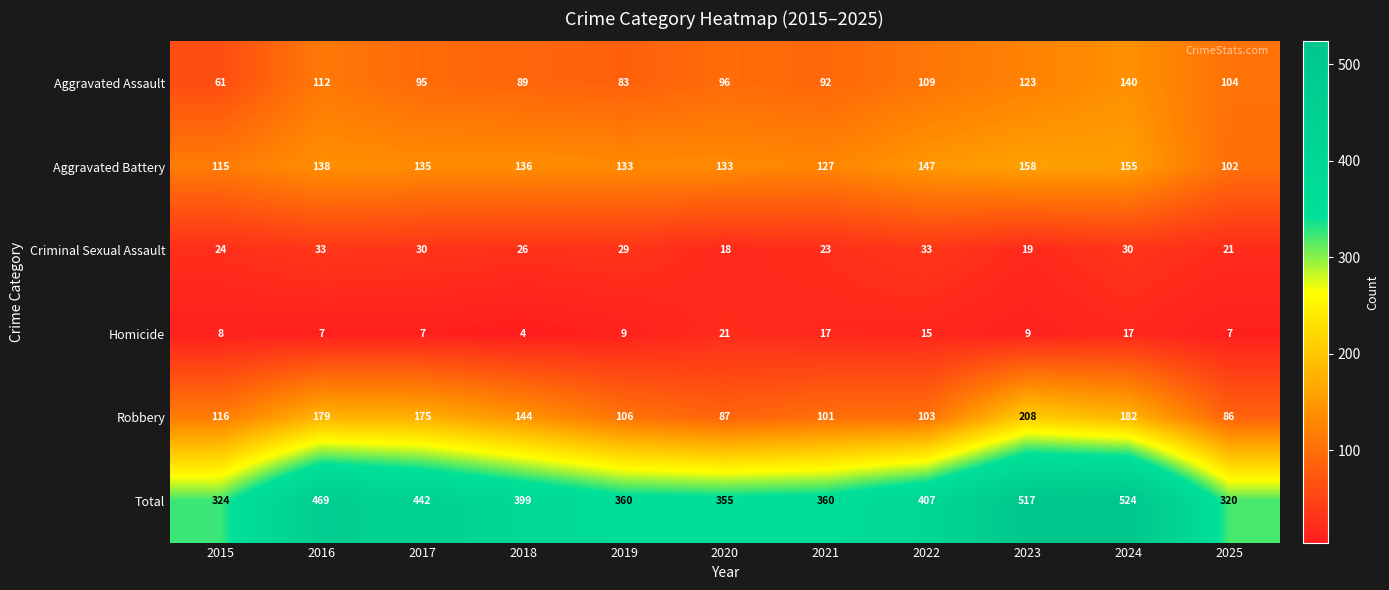

How many data points in Aggravated Assault are less than 96?

5